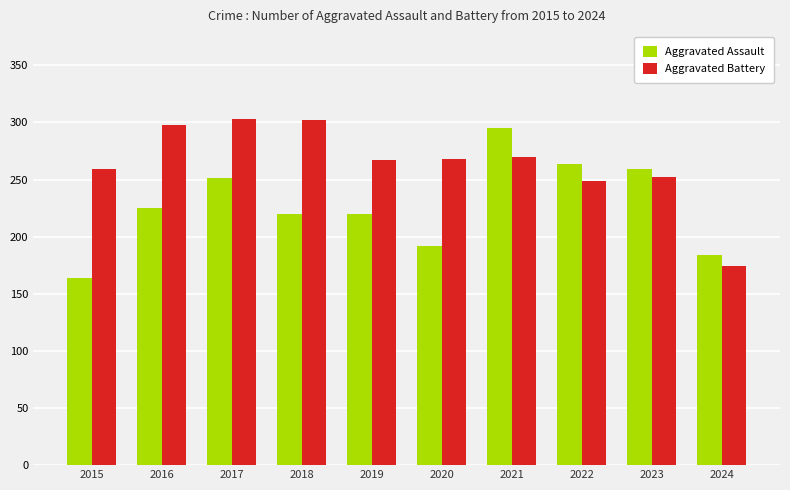

What is the minimum value for Aggravated Battery?

174